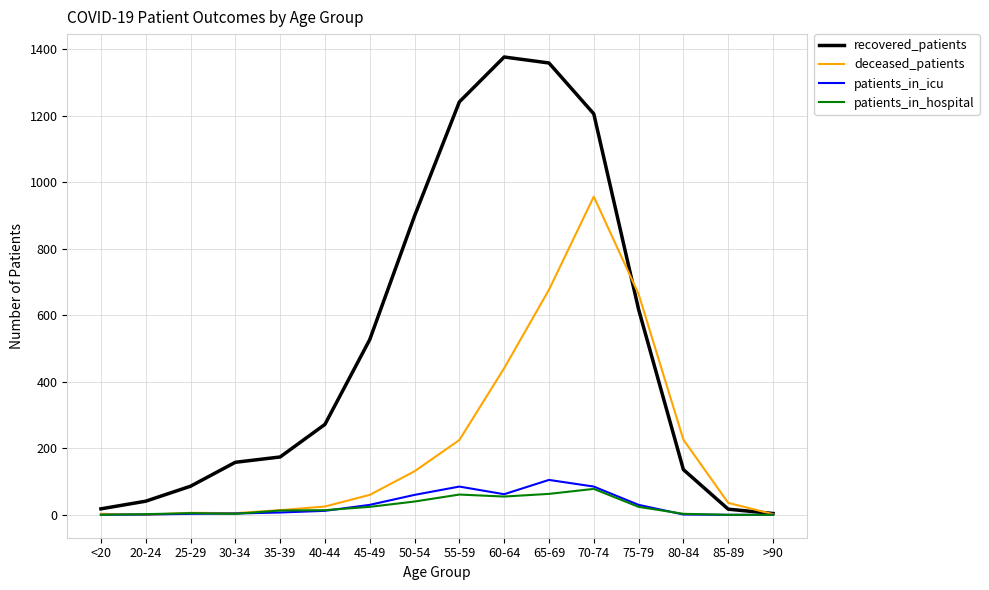

The value of recovered_patients at 40-44 is 272. True or false?

True